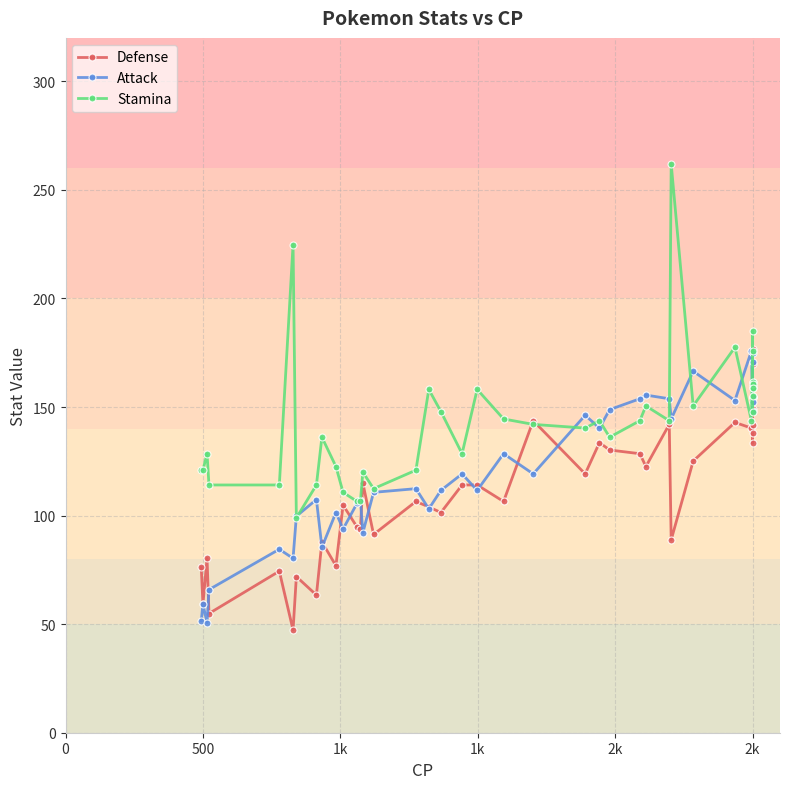

Count the number of categories in the chart.

40